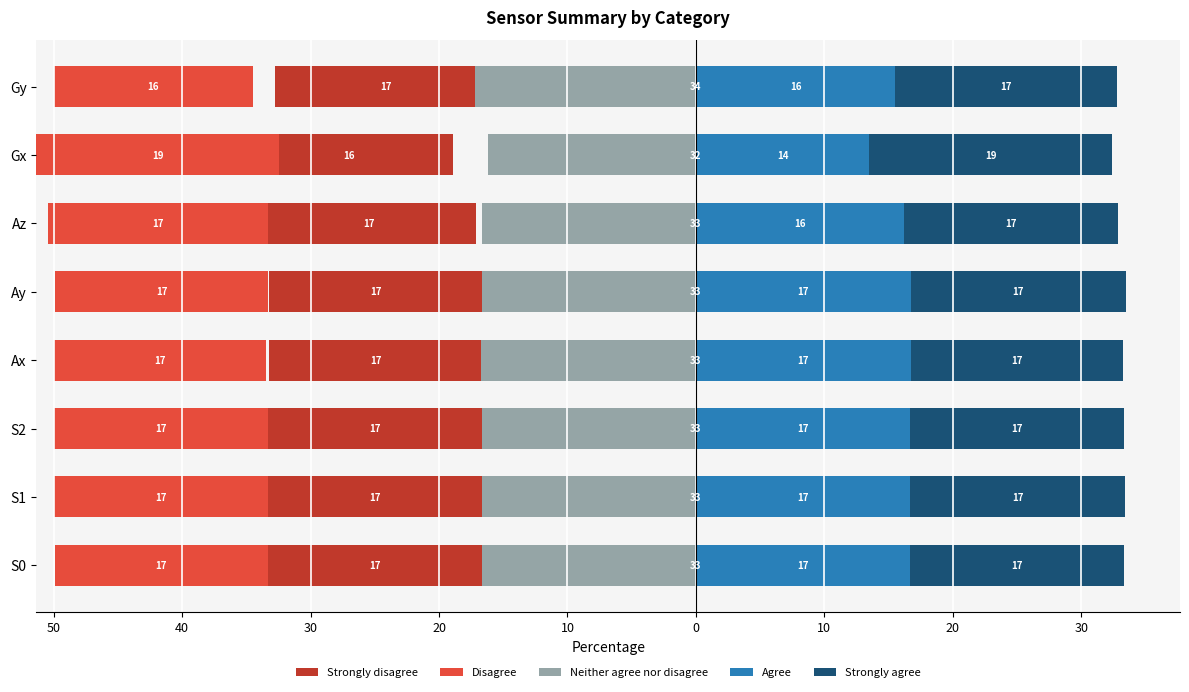

What is the difference between the second highest and second lowest values in the Strongly agree series?

0.6